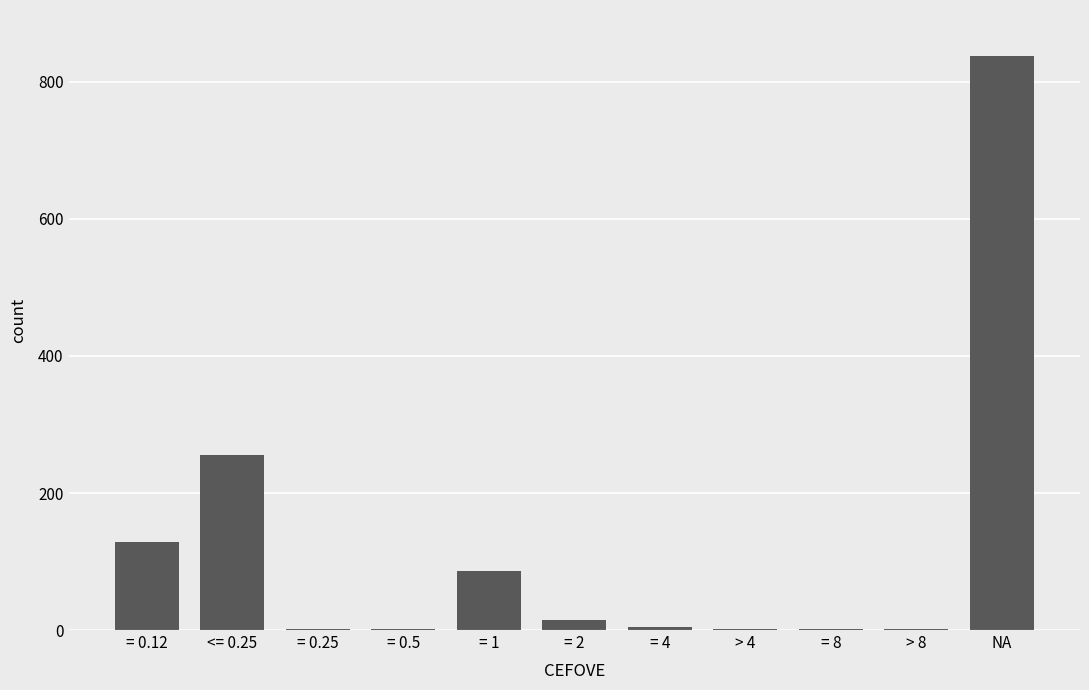

What is the change in value from <= 0.25 to = 1?

-170